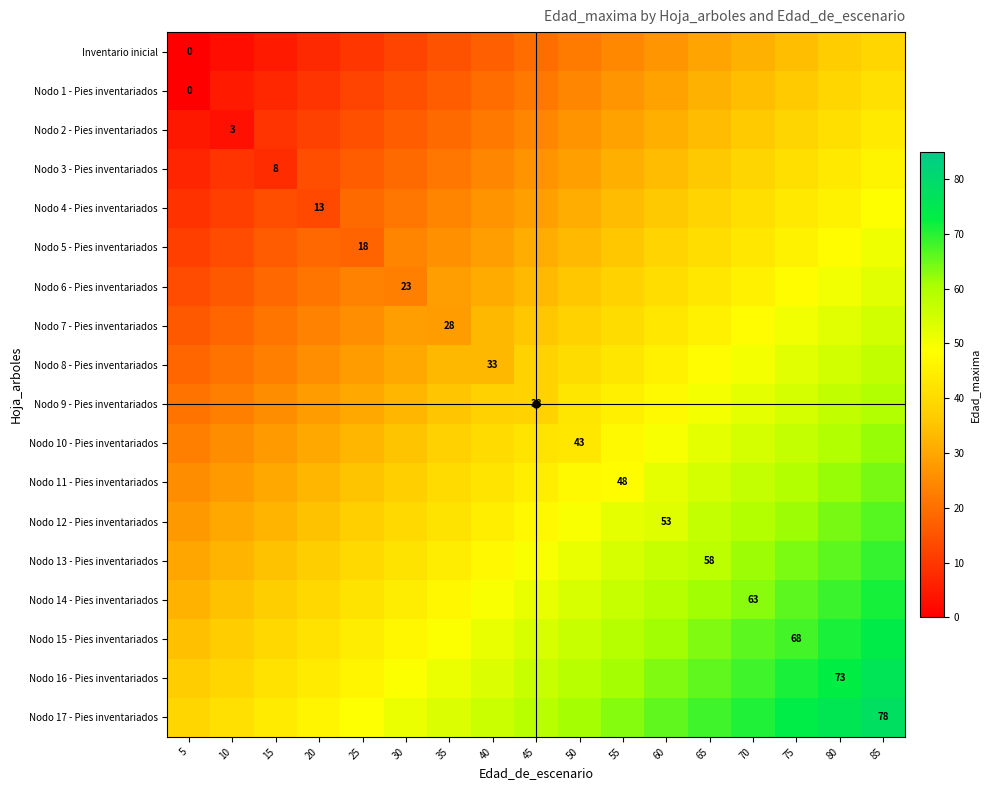

At how many categories does at least one series exceed 7?

17